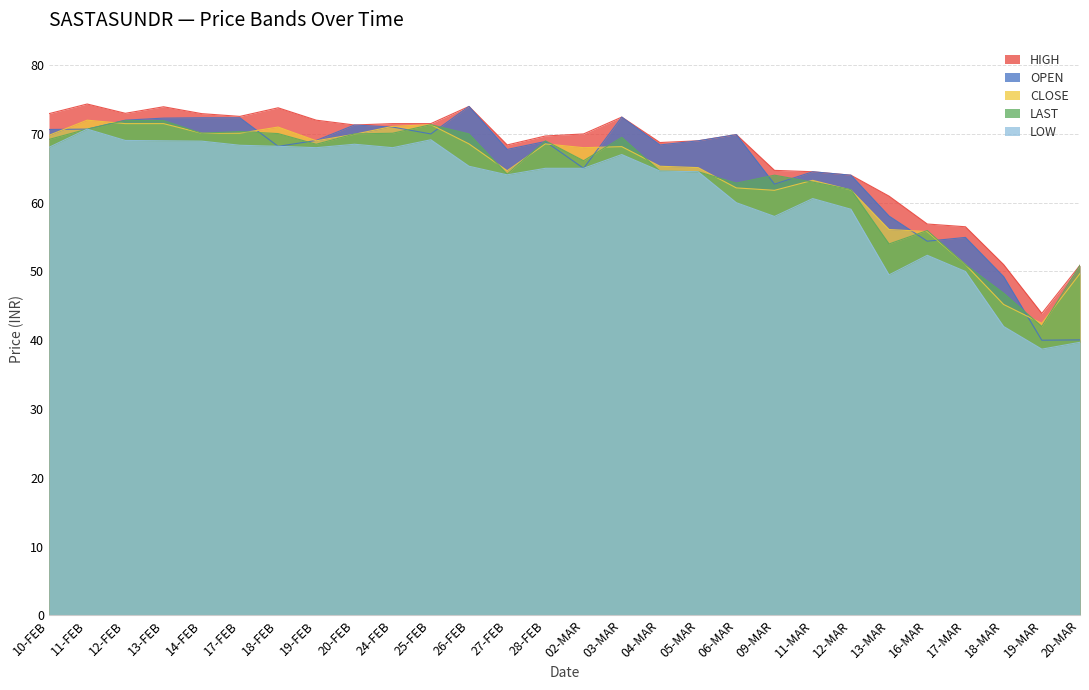

True or false: LAST has a value of 104.3 at 11-FEB.

False